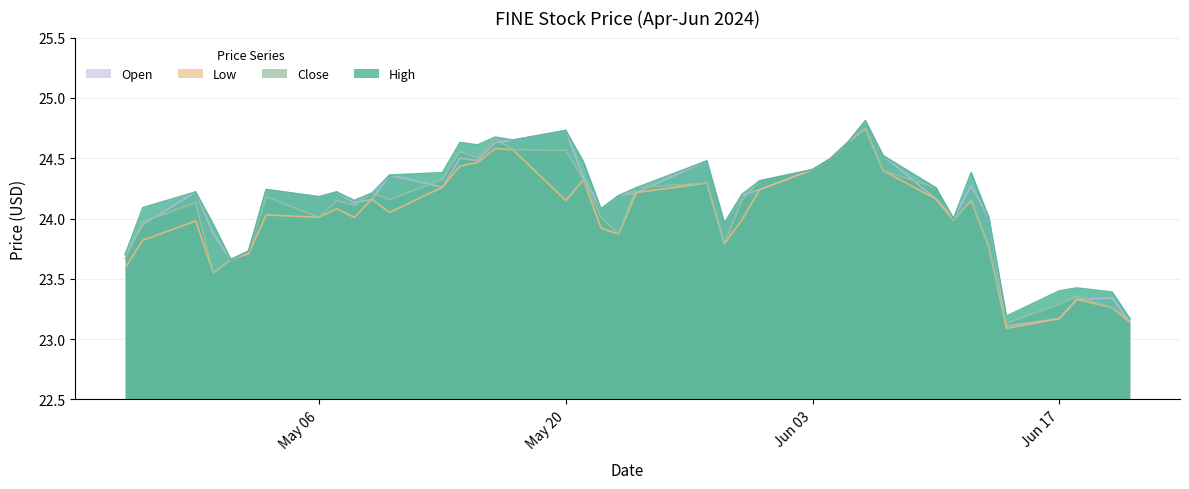

What value does the Open series have at 2024-05-15?

24.5